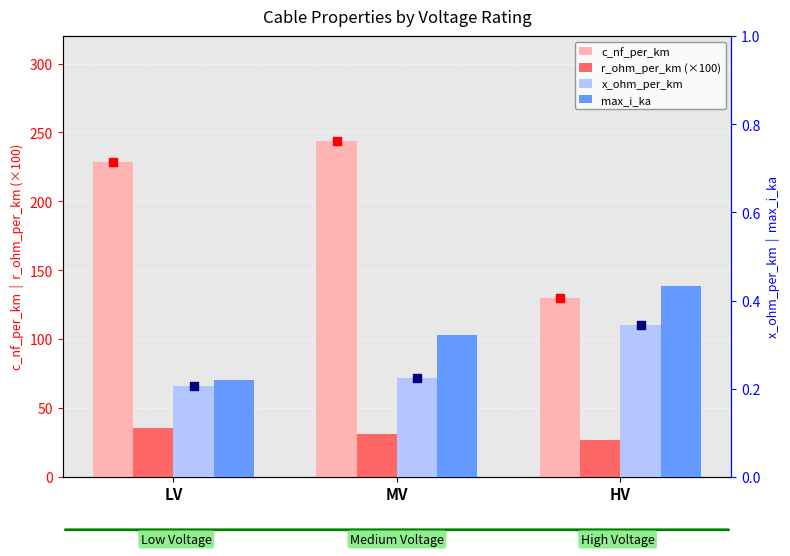

Which series contains the lowest Y value?

x_ohm_per_km